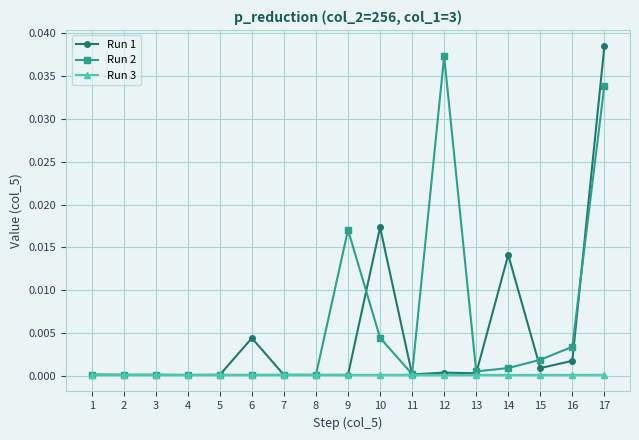

True or false: Run 3 has a value of 0.0 at 3.

True